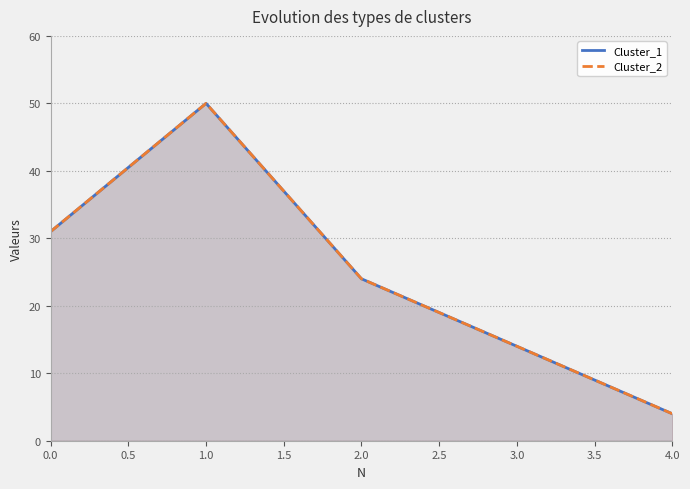

Does the chart display data point markers on the line(s)?

No